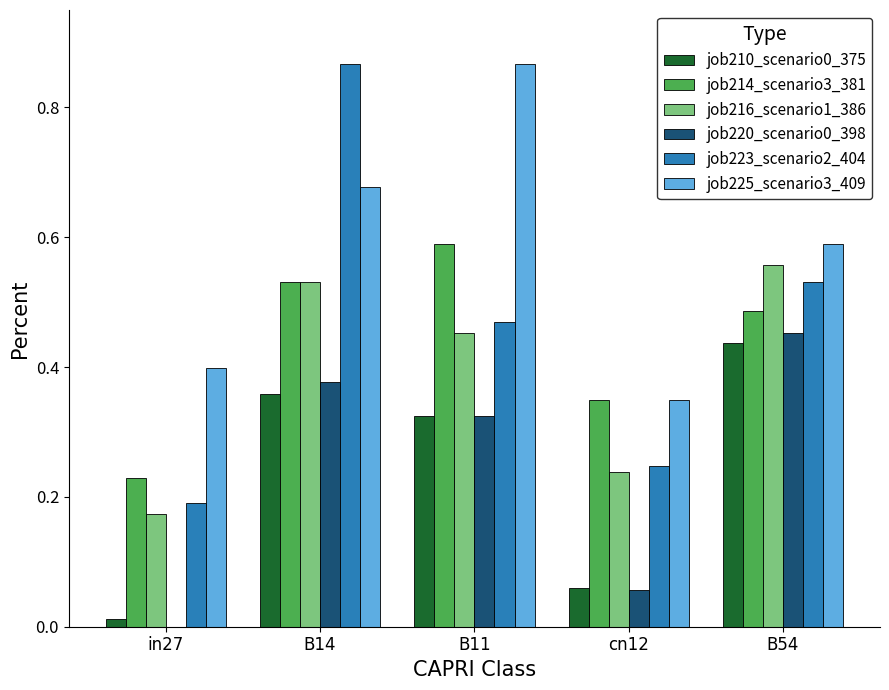

What is the sum of the job214_scenario3_381 values at B14 and B11?

1.1